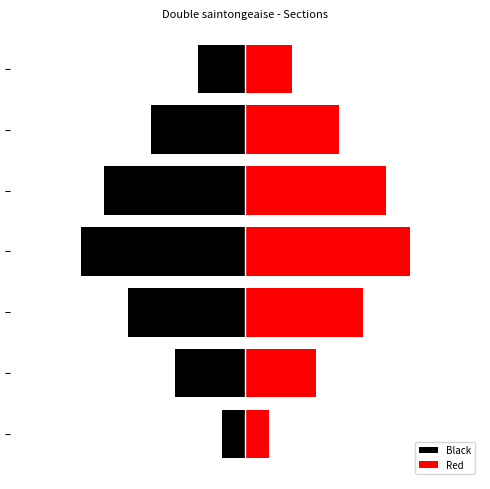

Which series has the largest total across all categories?

Red